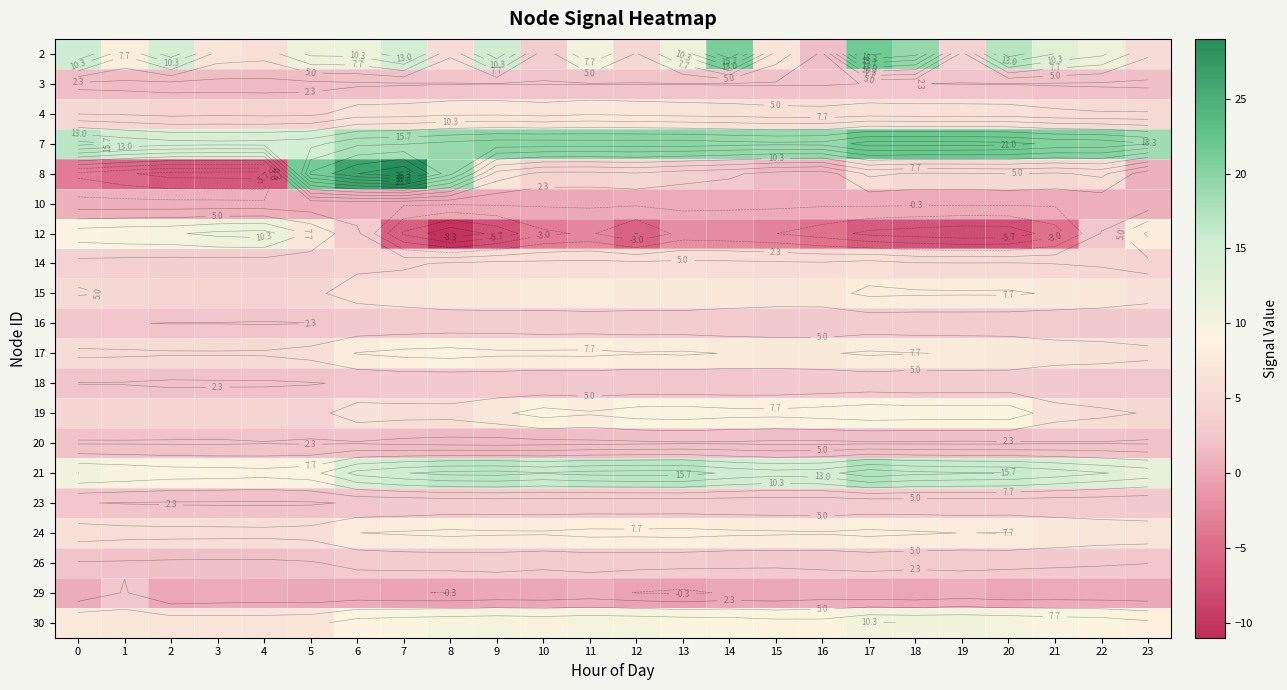

What is the lowest value of the 3 series?

1.5